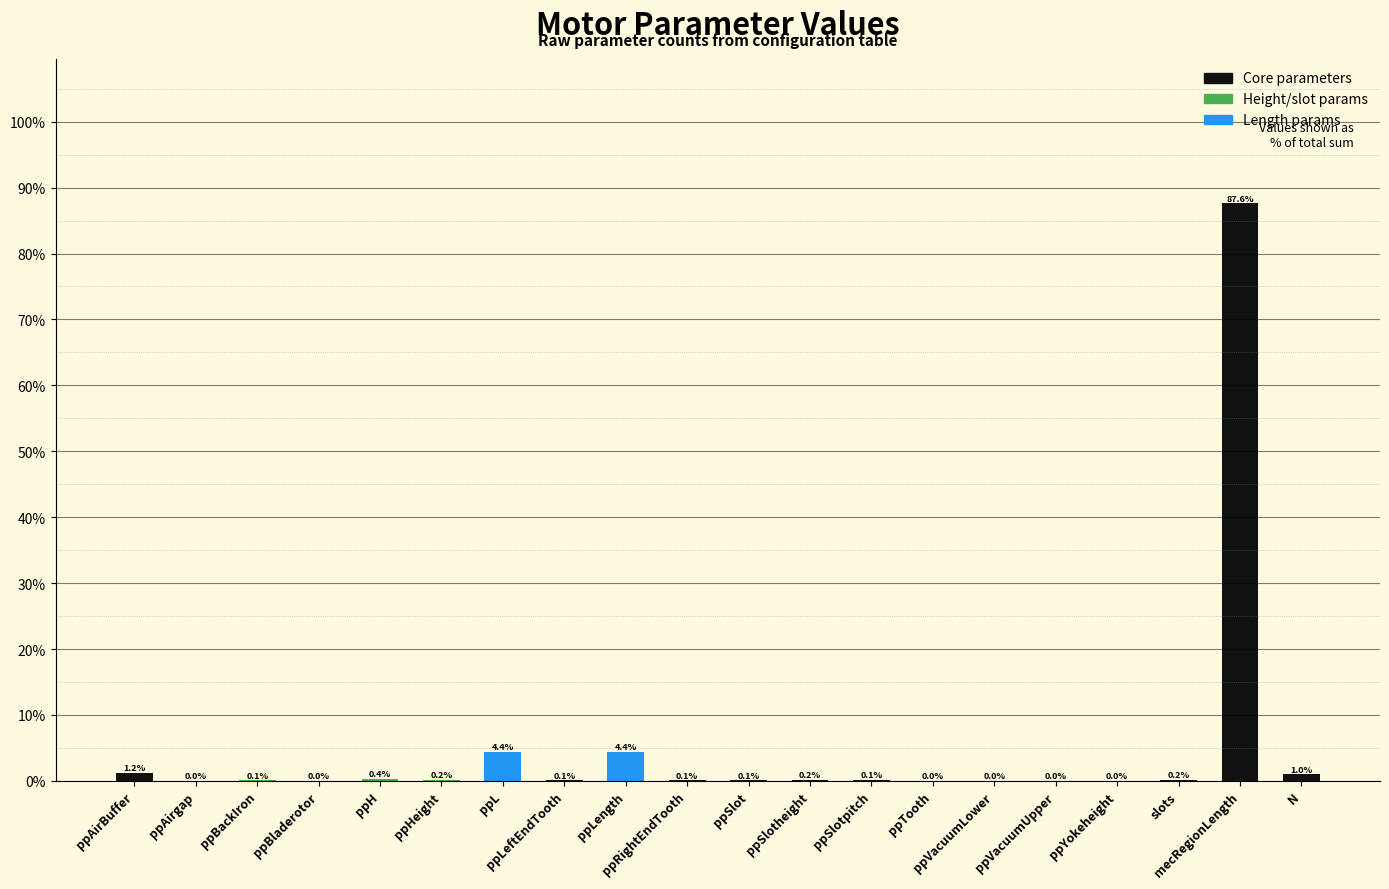

What is the greatest value displayed?

87.6